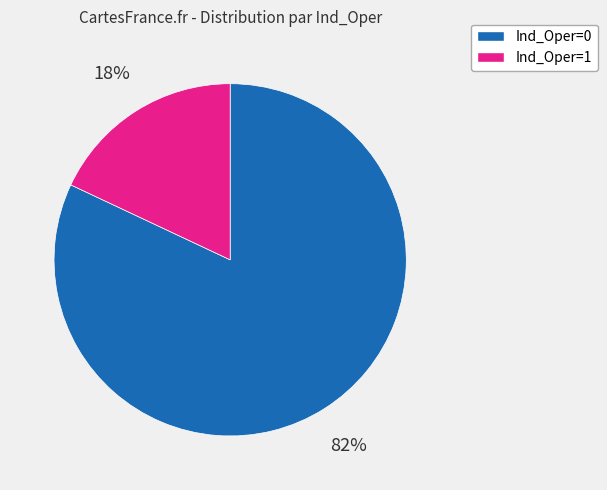

True or false: Ind_Oper=1 accounts for 18% of the total.

True